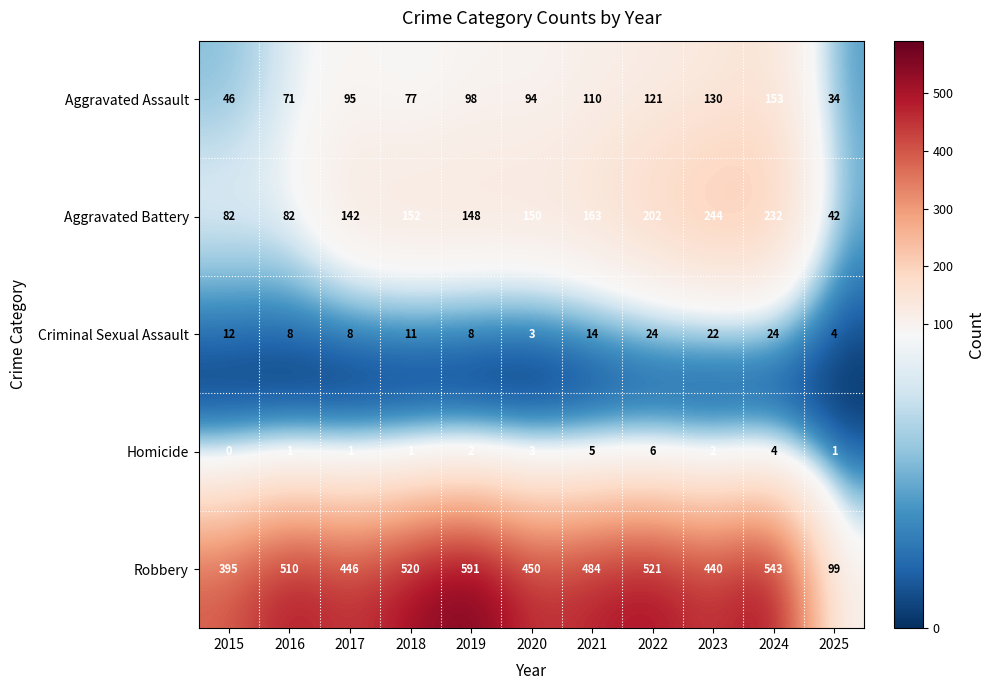

What is the difference between the highest and lowest values at 2015?

395